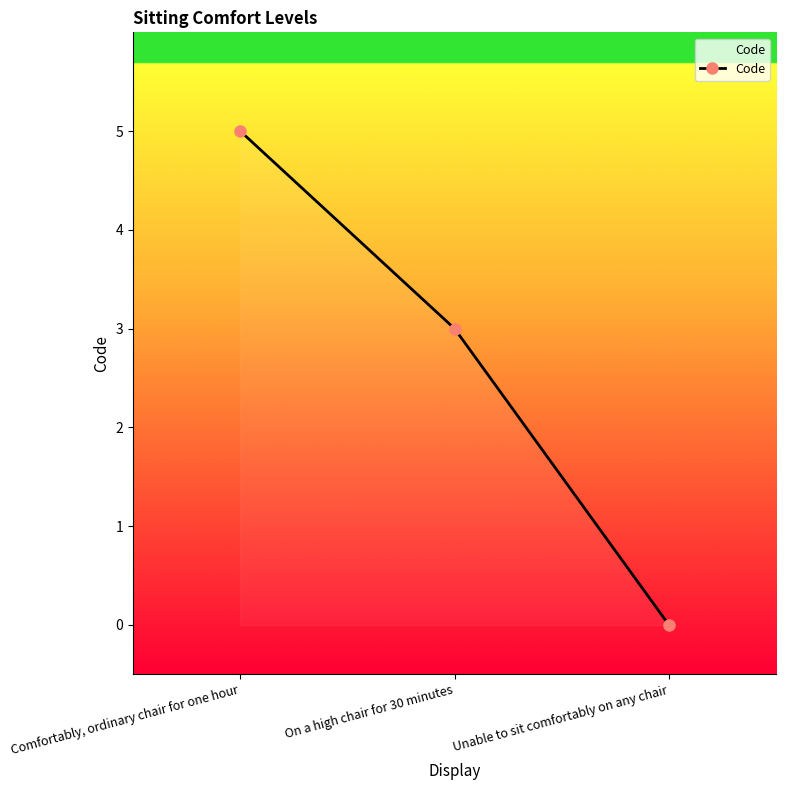

List the labels in order of value, smallest first.

Unable to sit comfortably on any chair, On a high chair for 30 minutes, Comfortably, ordinary chair for one hour